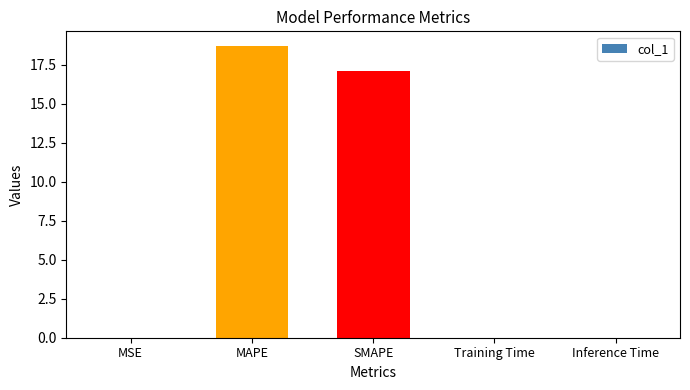

The value at Training Time is 0.0. True or false?

True